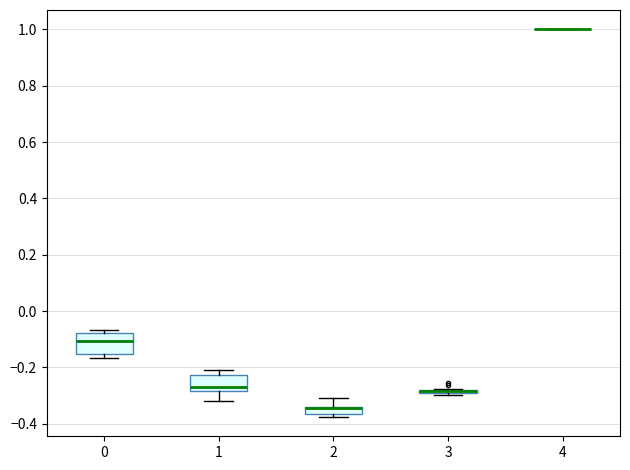

Where is the upper edge of the box at x = 3 on the y-axis? The values are not printed on the chart, so give them approximately, as read against the axis.

-0.28